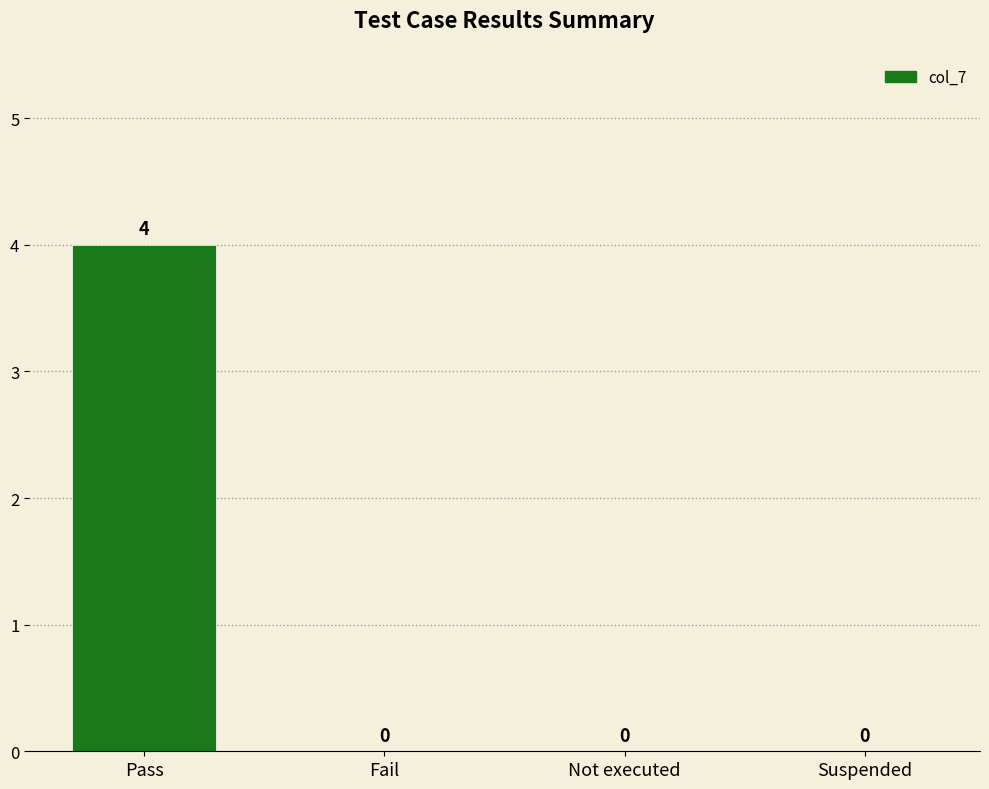

Is it true that the value at Pass is 4?

True